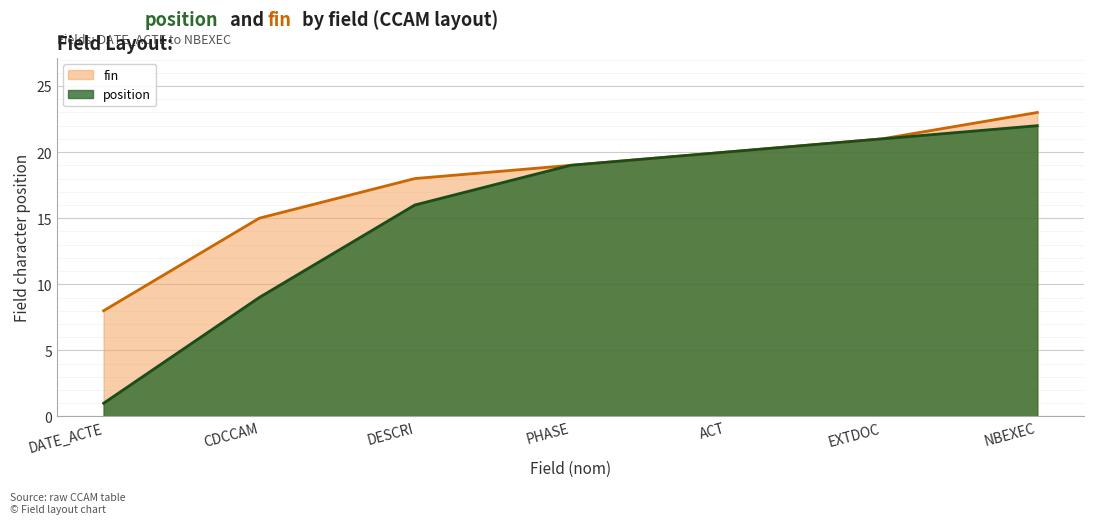

How many lines are shown in the chart?

2